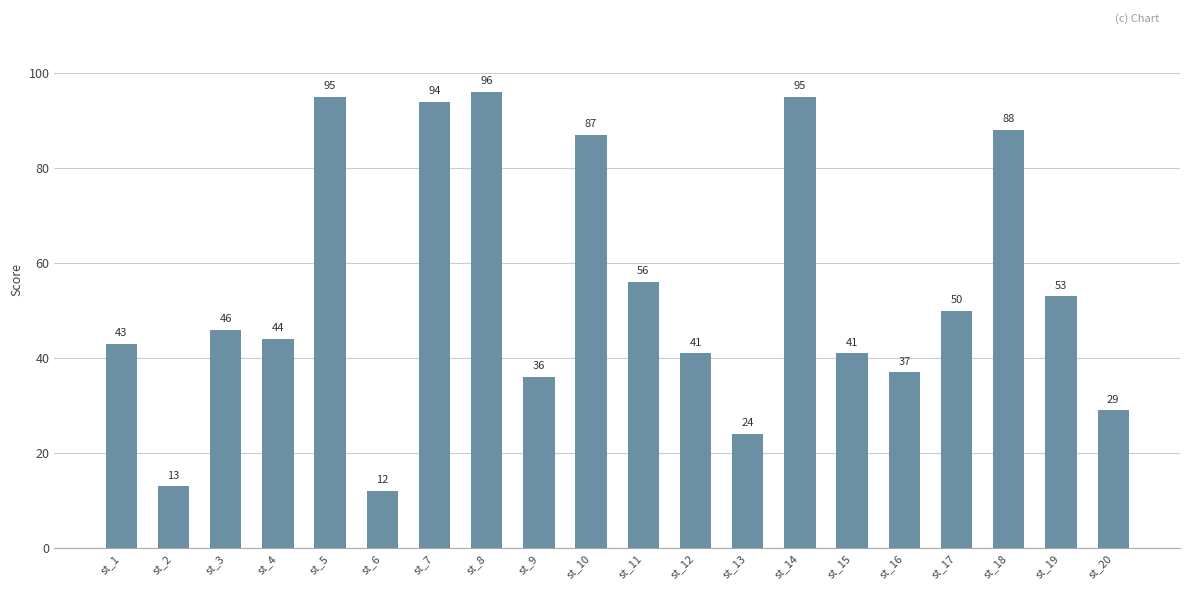

Which label corresponds to the largest value in the chart?

st_8